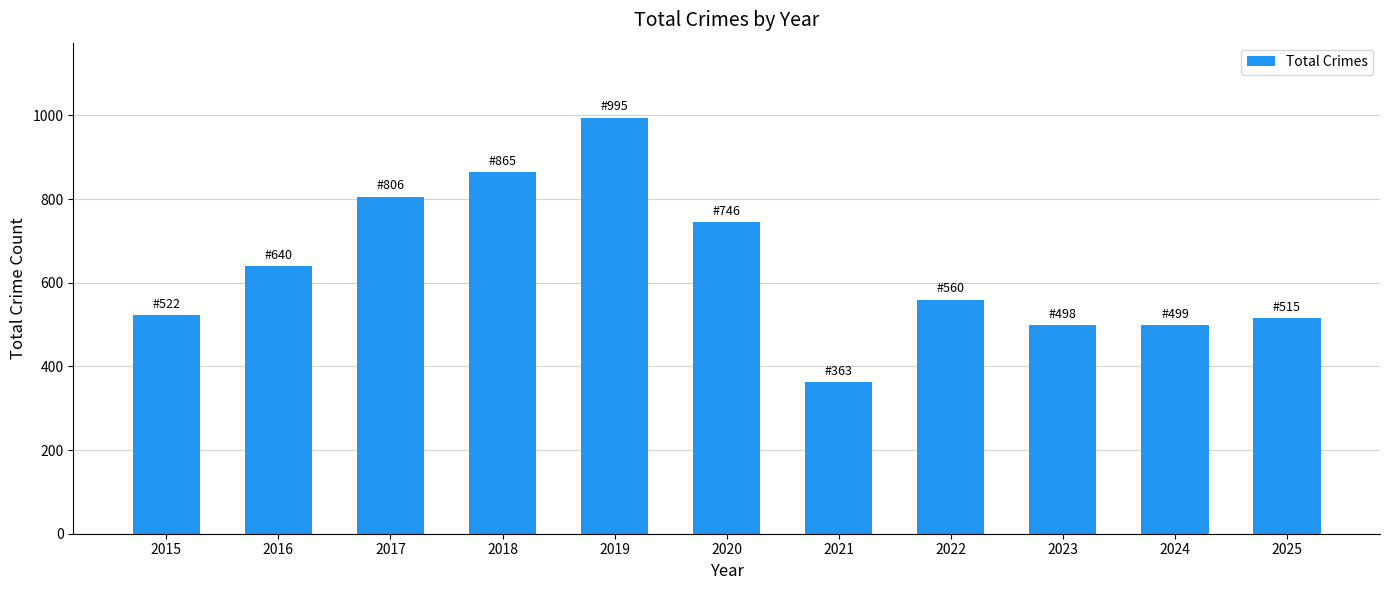

Are the bars grouped side by side (vs. stacked)?

No